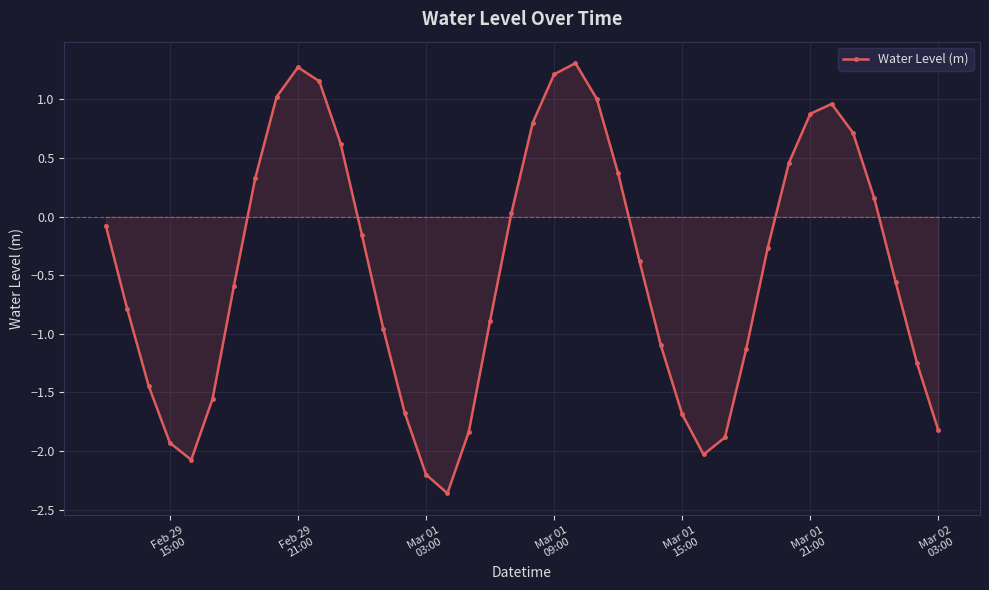

What is the maximum value shown in the chart?

1.3